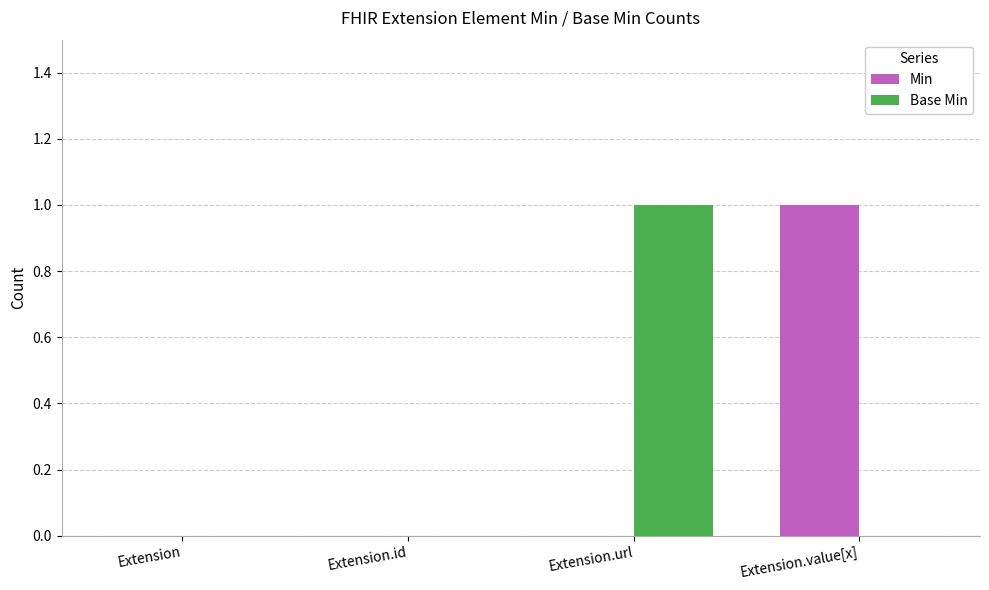

Count the number of categories in the chart.

4